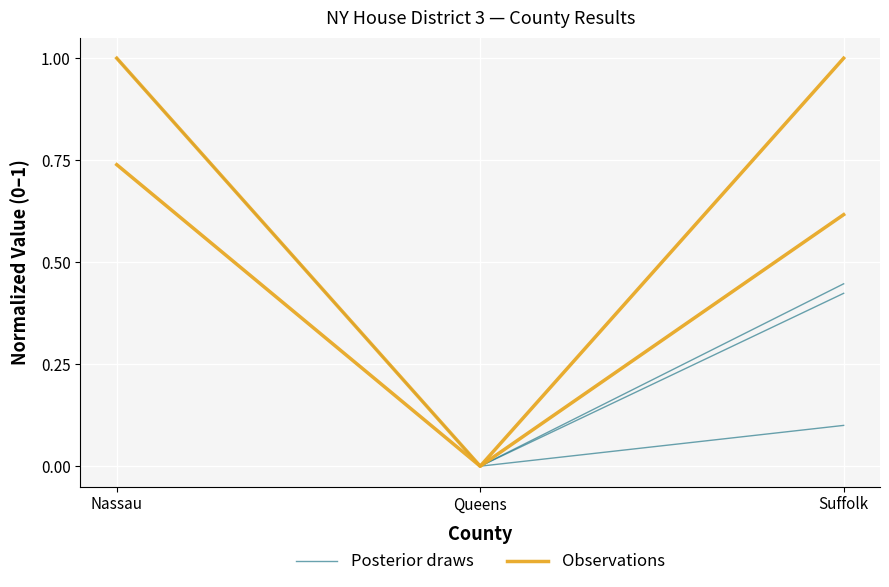

Reading left to right, transcribe all the data shown in this chart.

Posterior draws: Nassau=1.0	Queens=0.0	Suffolk=0.1
Observations: Nassau=0.7	Queens=0.0	Suffolk=1.0